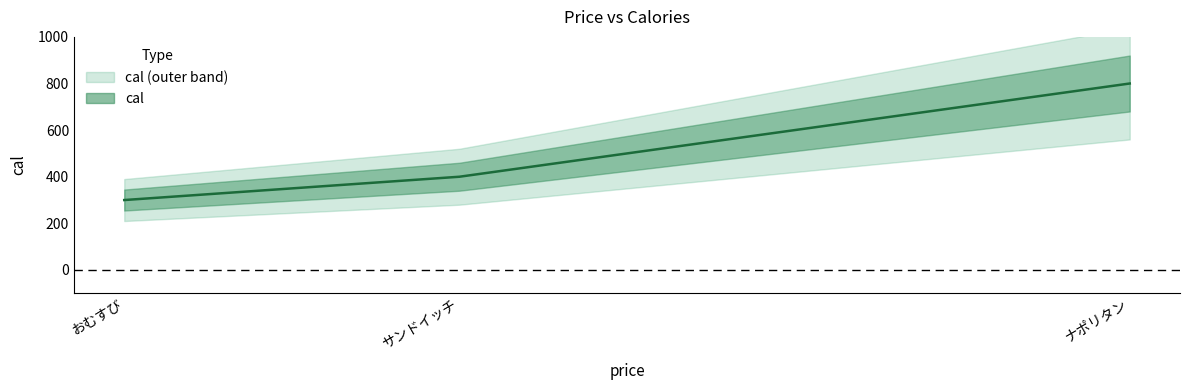

What is the difference between the values at おむすび and ナポリタン?

500